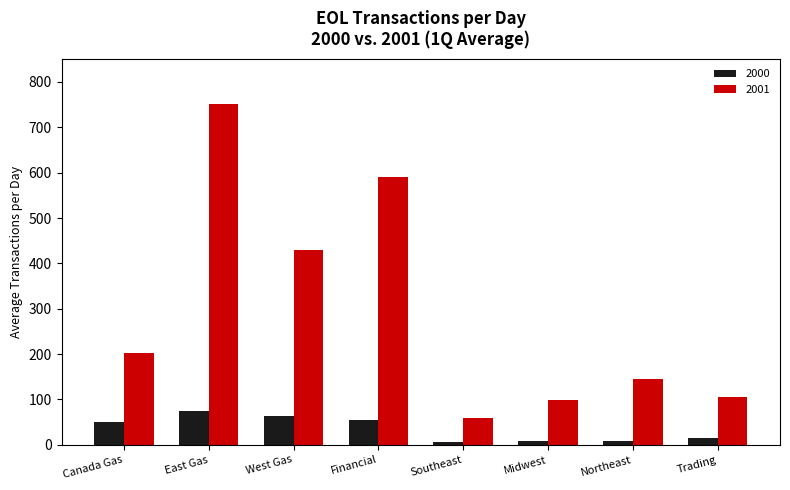

What is the approximate value of 2001 at West Gas?

429